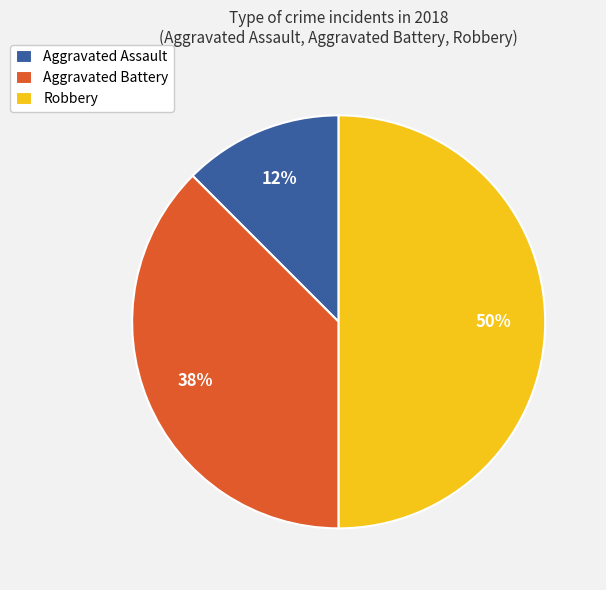

How many slices are in this pie chart?

3